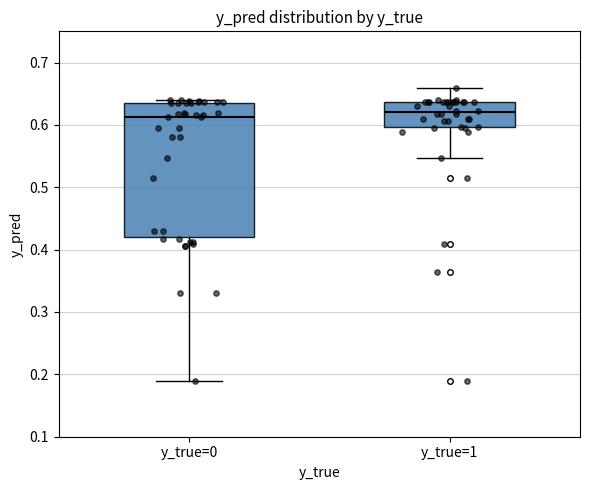

Where is the upper edge of the box for y_true=0 on the y-axis? The values are not printed on the chart, so give them approximately, as read against the axis.

0.64